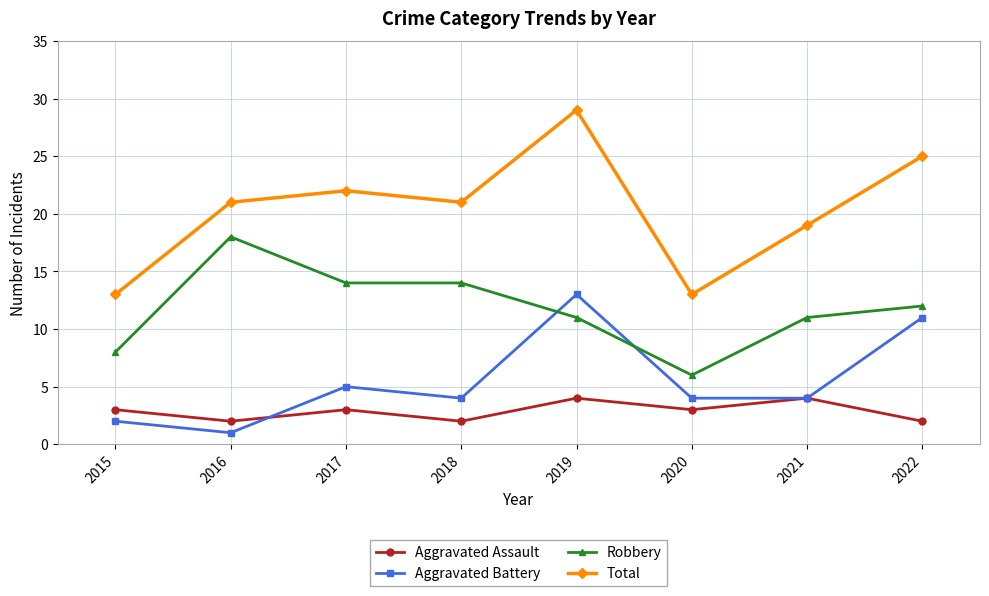

Which category has the highest value in the Aggravated Battery series?

2019